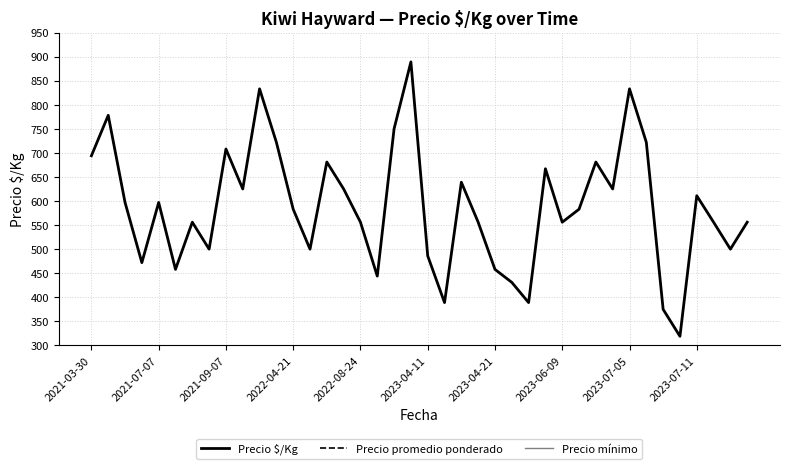

What is the maximum value for Precio $/Kg?

889